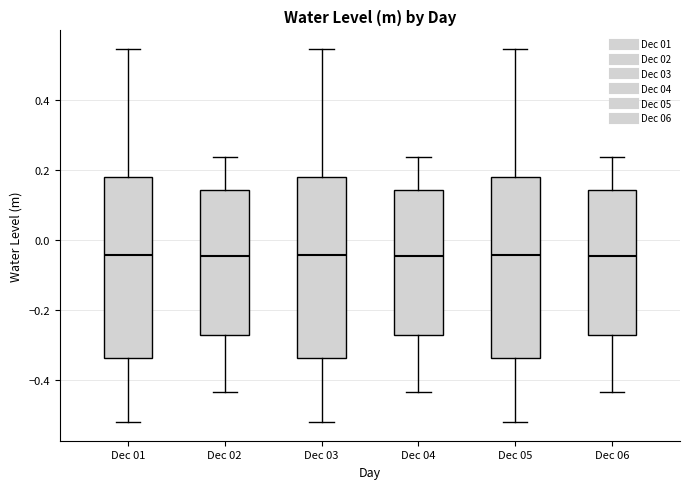

Reading left to right, read every box against the y-axis: the position of its median line, the range the box covers, and the ends of its whiskers. The values are not printed on the chart, so give them approximately, as read against the axis.

Dec 01: median -0.04, box -0.34 to 0.18, whiskers -0.52 to 0.54
Dec 02: median -0.04, box -0.28 to 0.14, whiskers -0.44 to 0.24
Dec 03: median -0.04, box -0.34 to 0.18, whiskers -0.52 to 0.54
Dec 04: median -0.04, box -0.28 to 0.14, whiskers -0.44 to 0.24
Dec 05: median -0.04, box -0.34 to 0.18, whiskers -0.52 to 0.54
Dec 06: median -0.04, box -0.28 to 0.14, whiskers -0.44 to 0.24